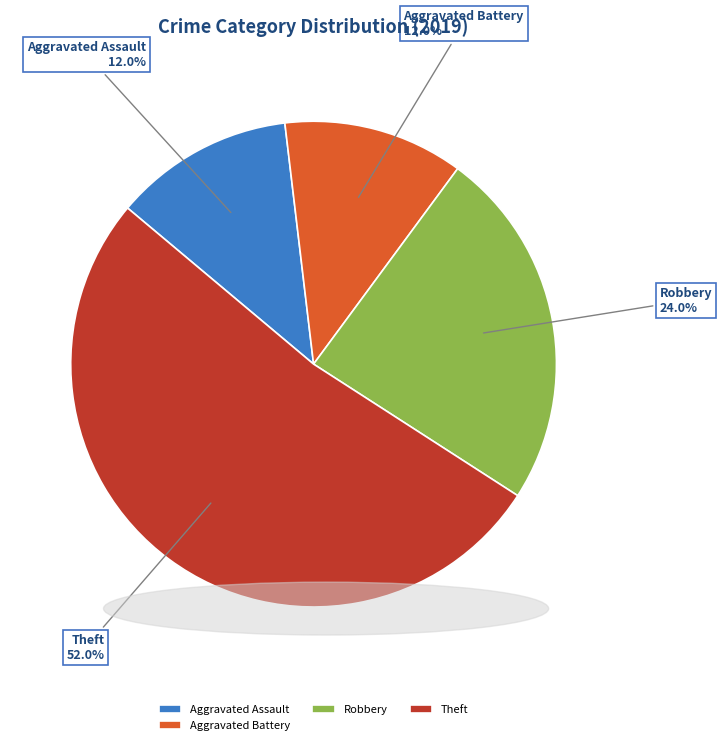

Which has a higher value, Robbery or Aggravated Battery?

Robbery